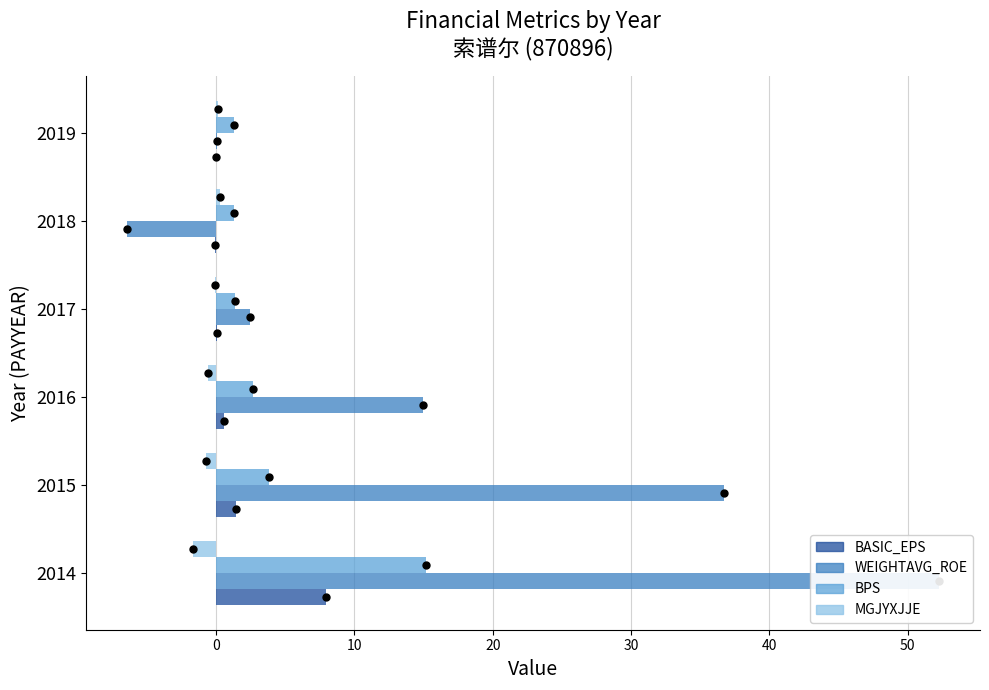

Is the value of WEIGHTAVG_ROE at 2019 greater than the value of BASIC_EPS at 2019?

Yes